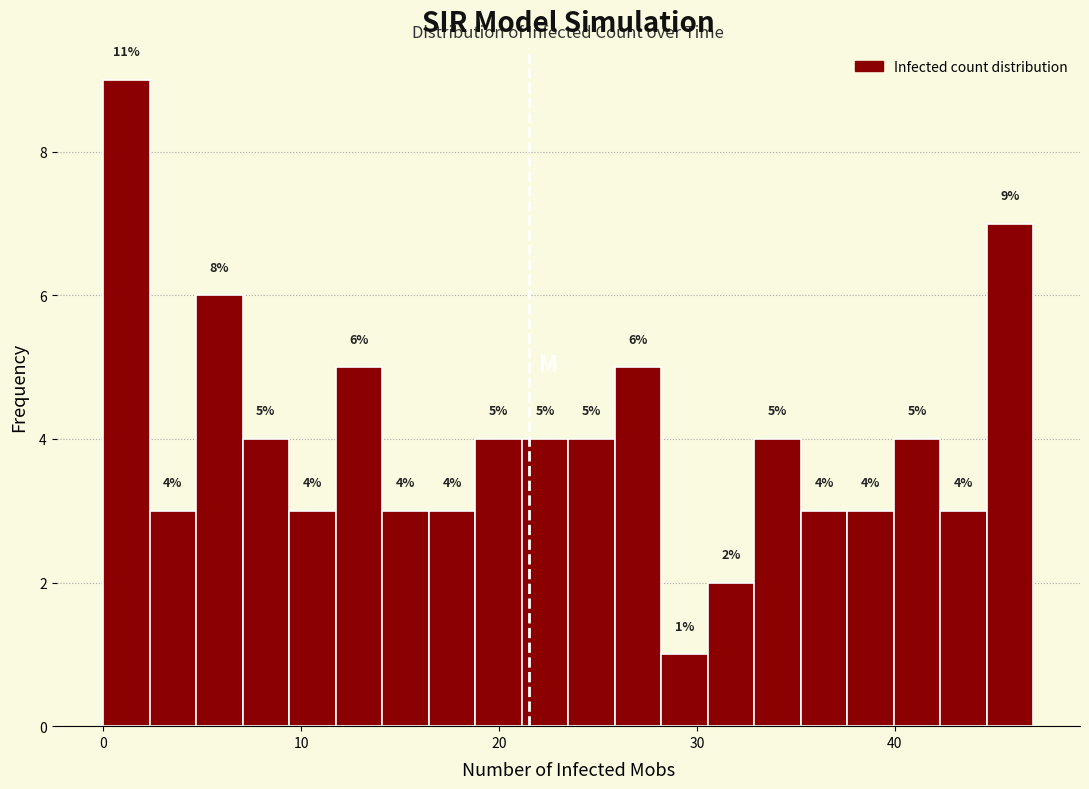

Around what value on the x-axis is the tallest bar? Give the approximate position of its centre, as read against the axis.

1